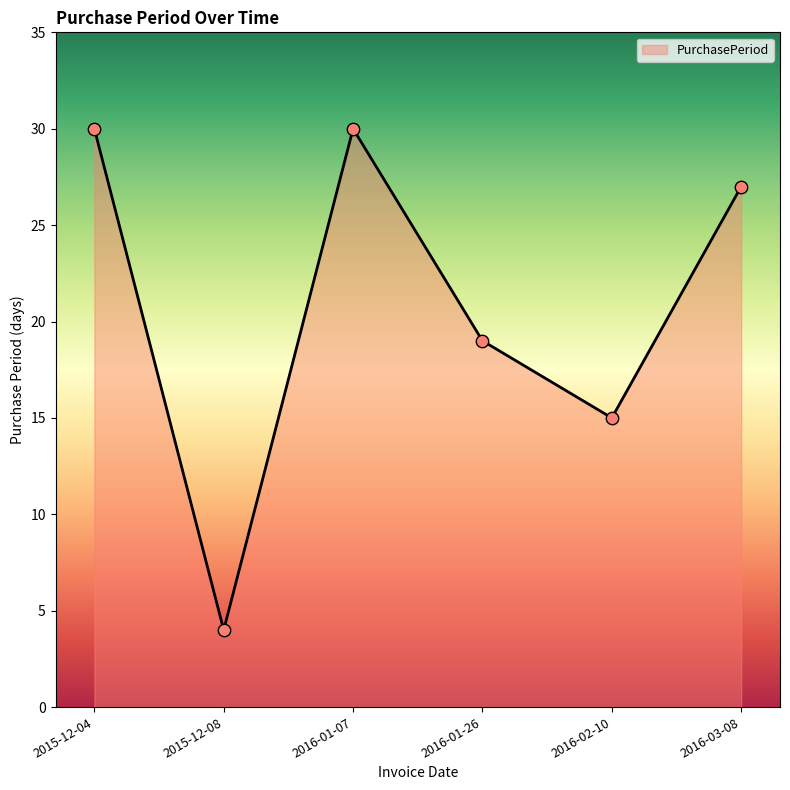

Approximately how many times larger is the value at 2016-01-07 compared to 2015-12-08?

7.5